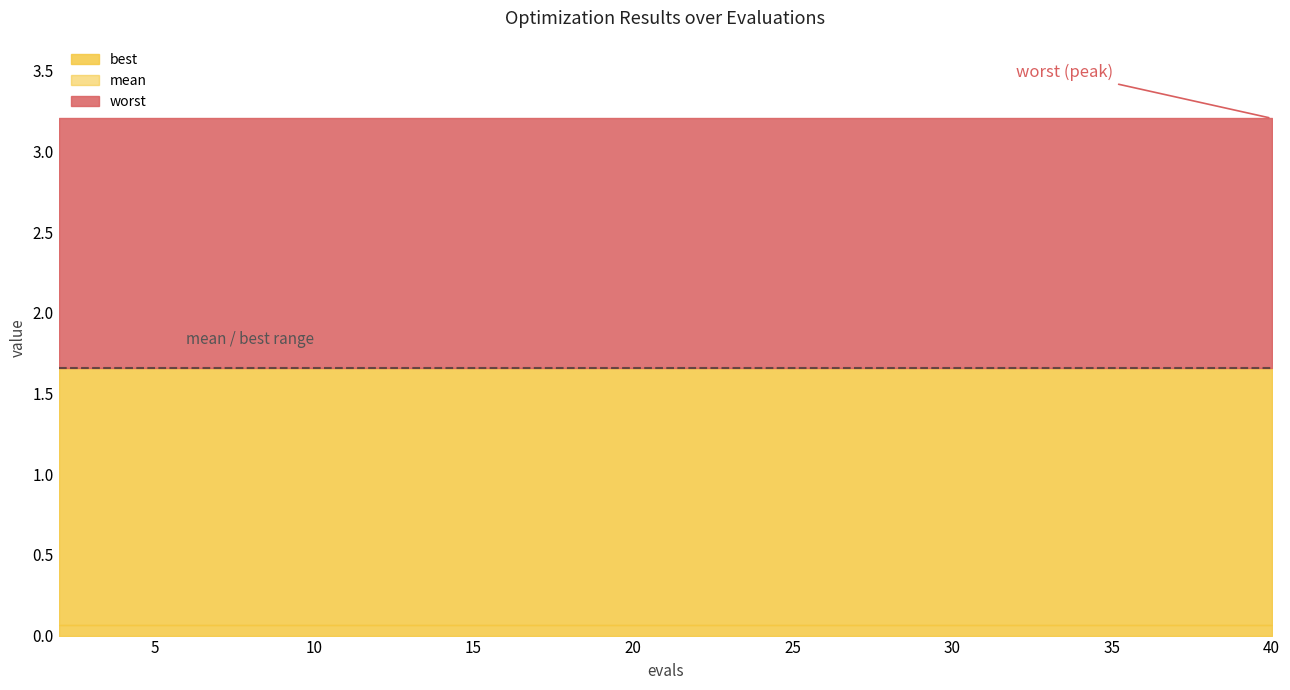

At which category is the sum across all series the highest?

2